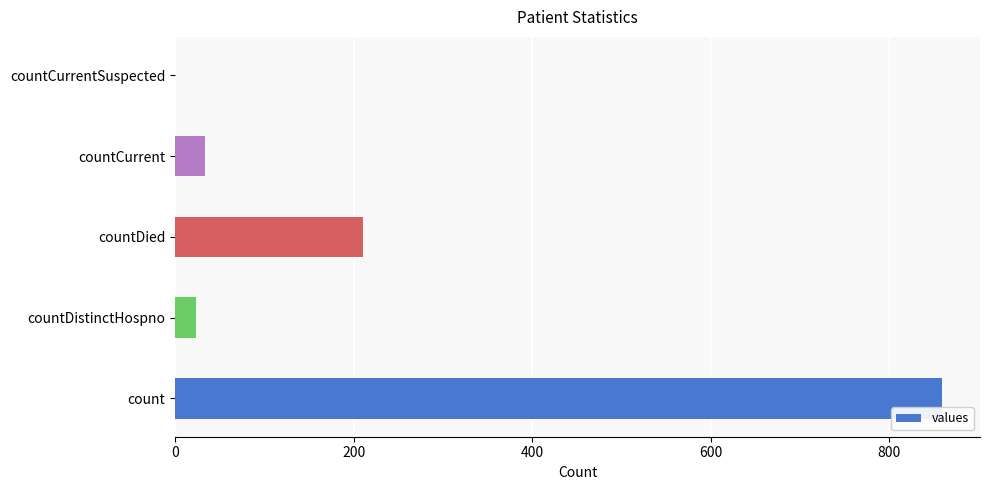

What is the change in value from countDied to countCurrentSuspected?

-211